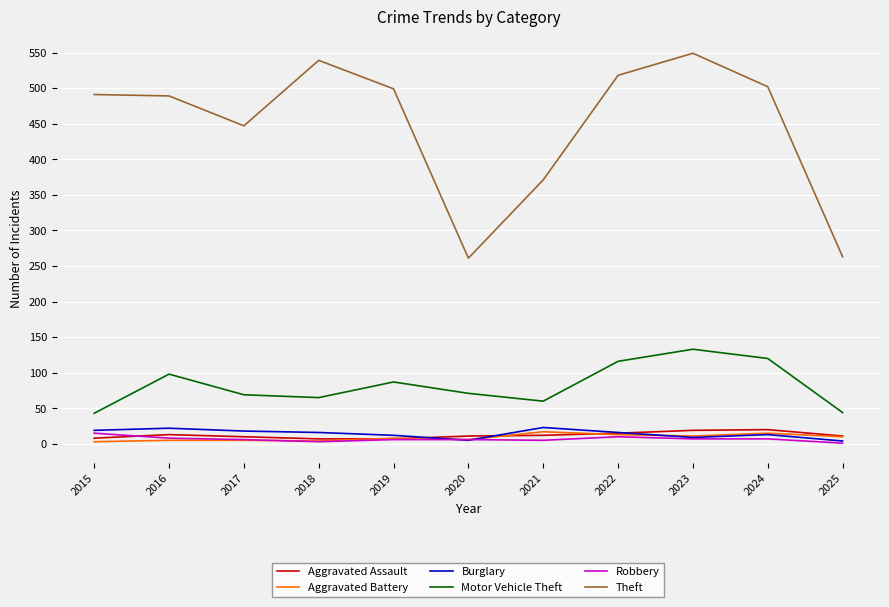

Count the number of categories in the chart.

11